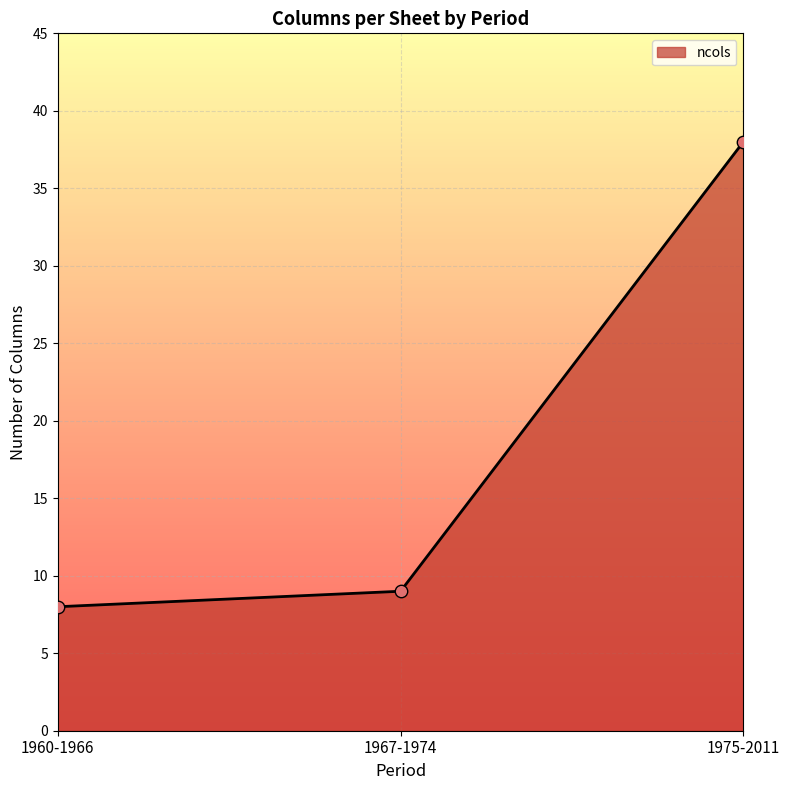

Between 1967-1974 and 1960-1966, which is larger?

1967-1974